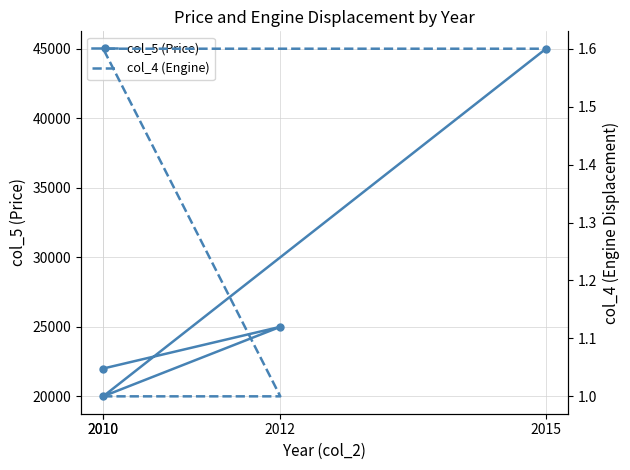

At which category is the sum across all series the highest?

2015